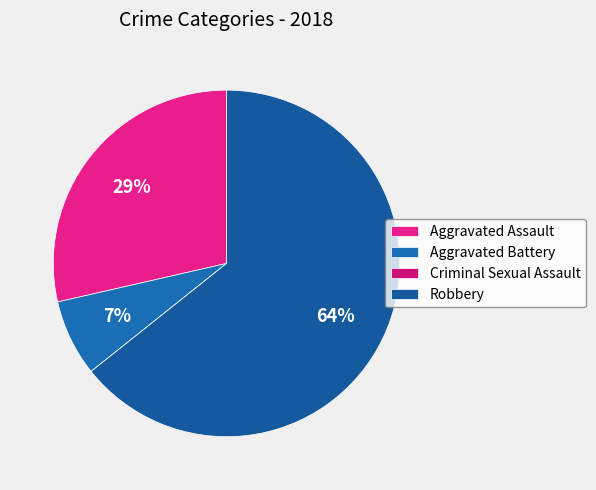

To the nearest percent, what portion does Aggravated Battery represent?

7%